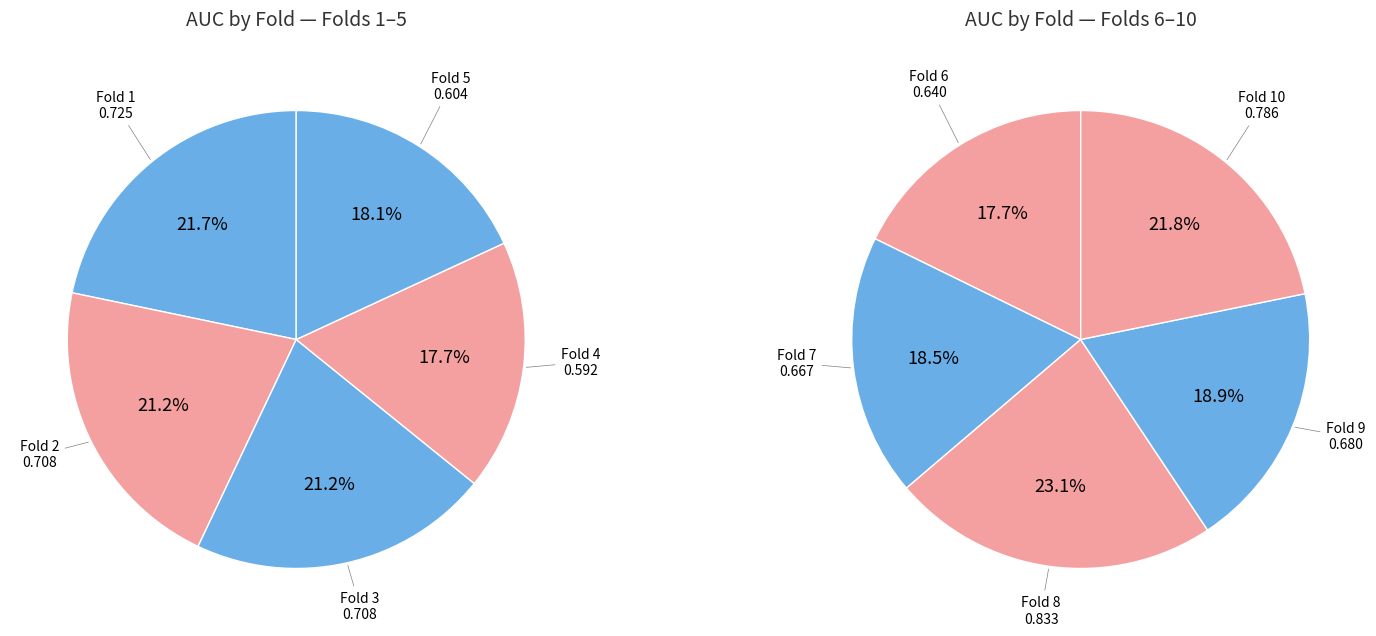

Rank the categories by value from highest to lowest.

Fold 8, Fold 10, Fold 1, Fold 3, Fold 2, Fold 9, Fold 7, Fold 6, Fold 5, Fold 4